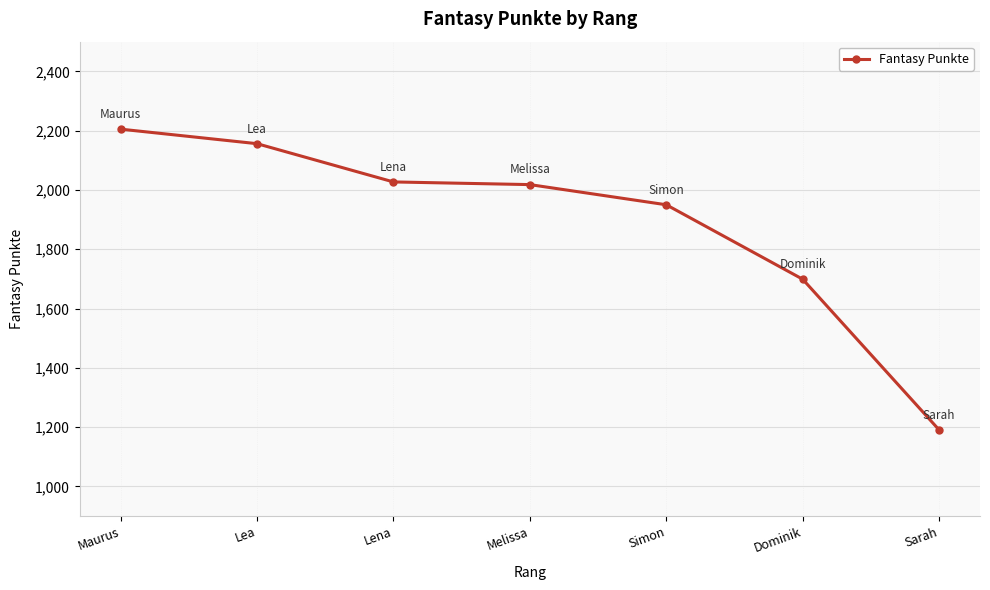

Does the chart display data point markers on the line(s)?

Yes